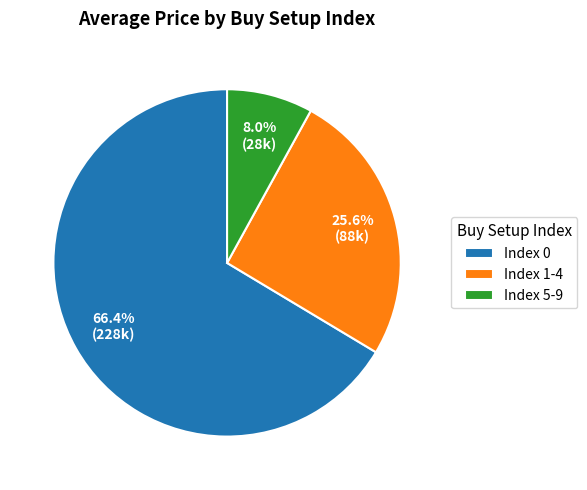

Is there a majority slice in this chart?

Yes